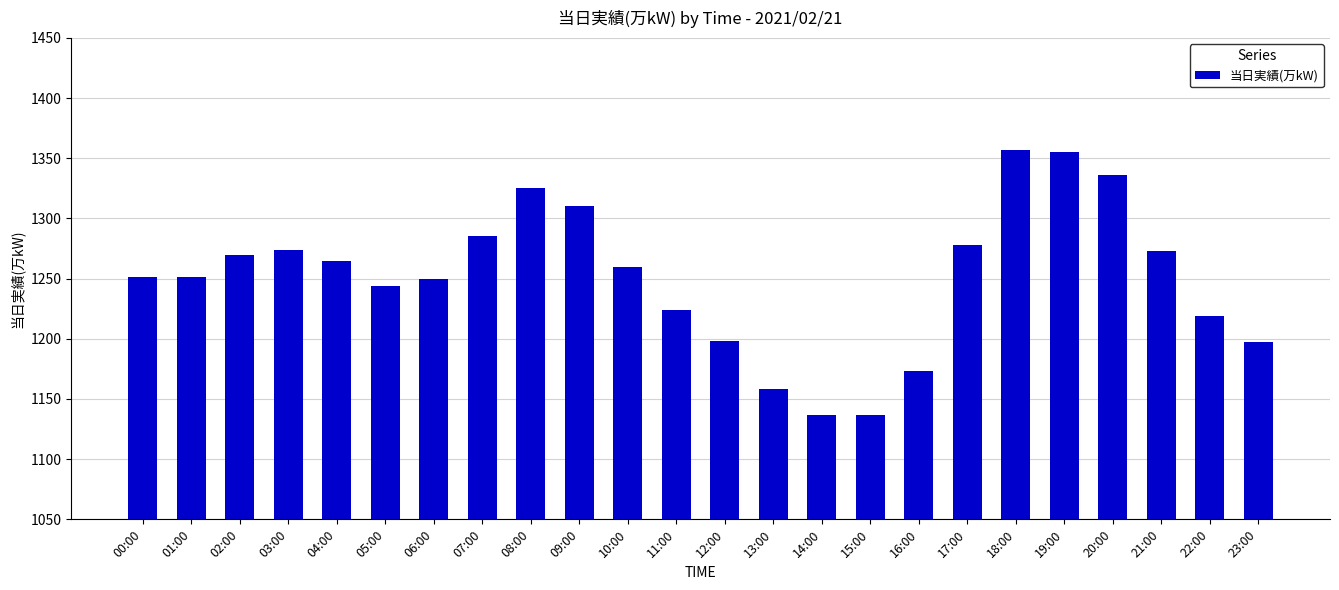

True or false: the data shows 766 at 01:00.

False